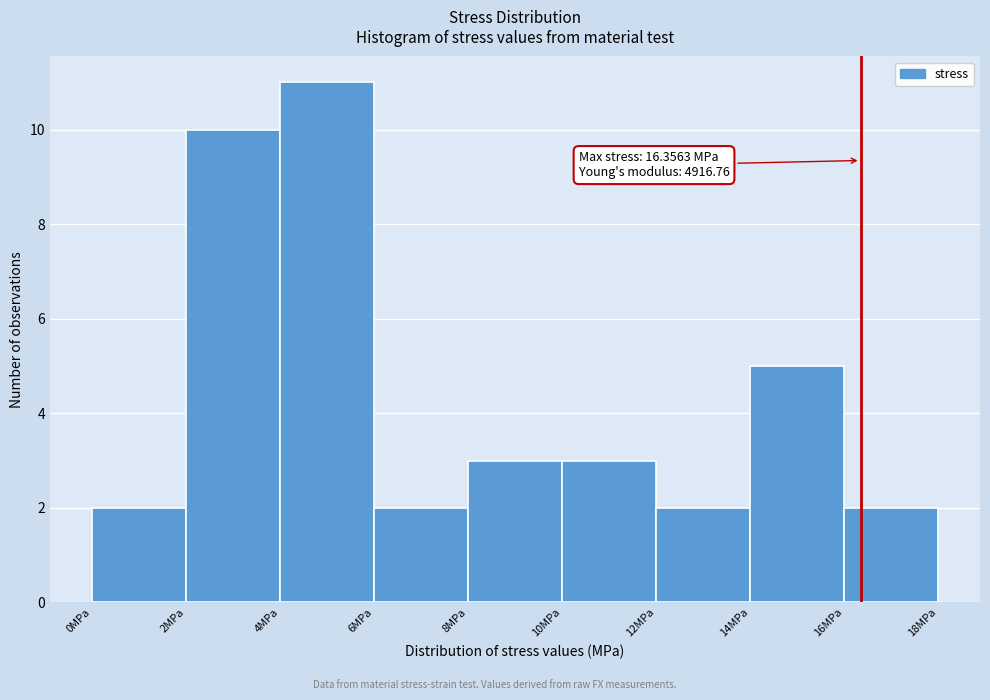

Over which range of the x-axis is the bar tallest?

4 to 6